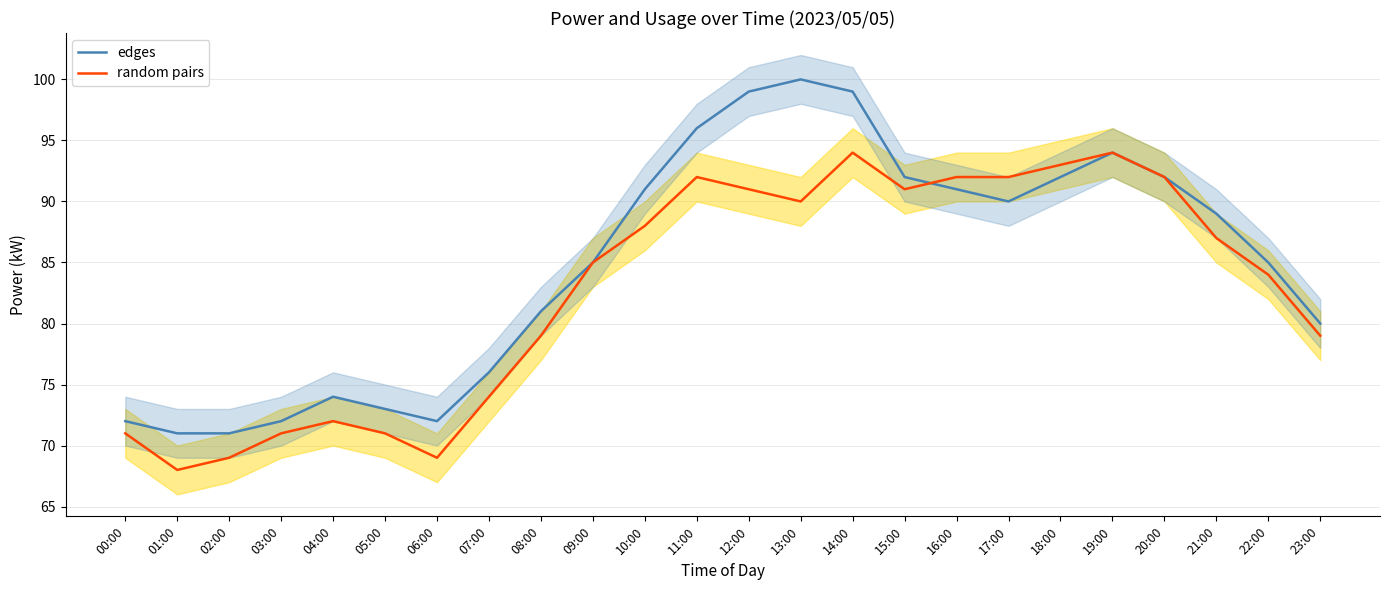

What are all the series names shown in the legend?

edges, random pairs